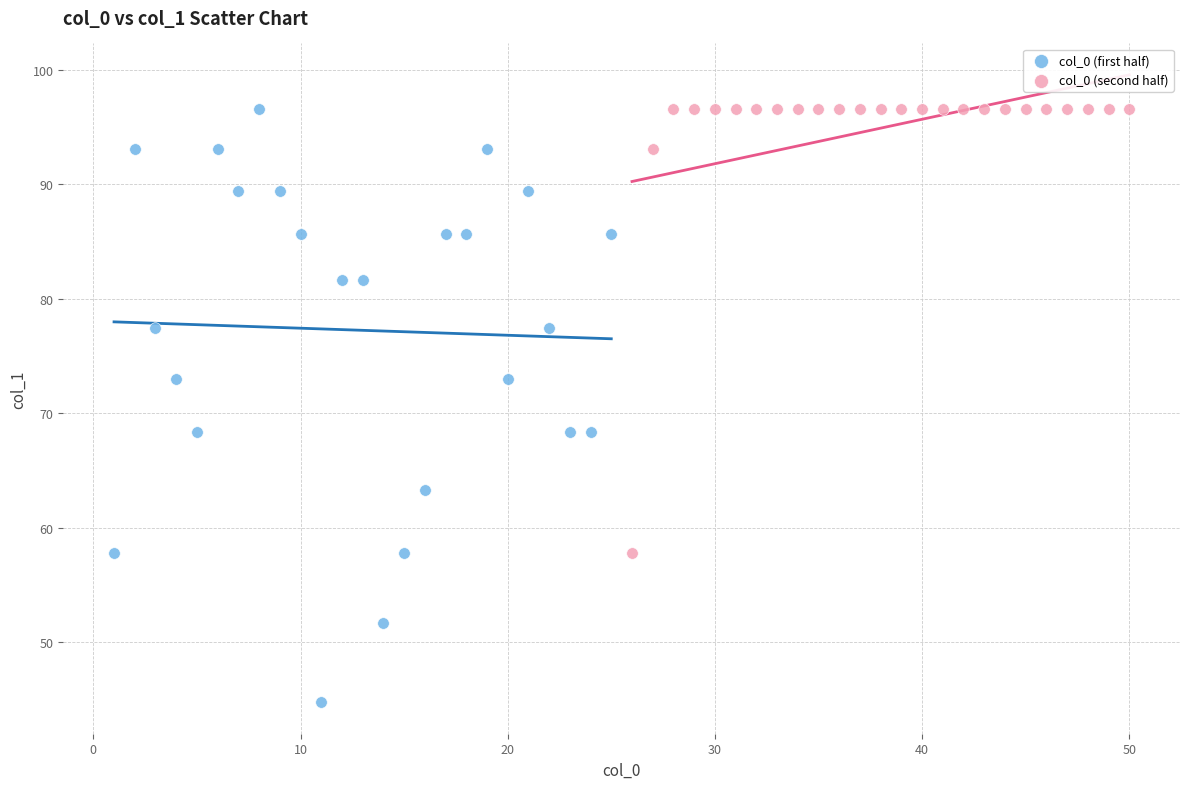

Which series has the widest spread of Y values?

col_0 (first half)